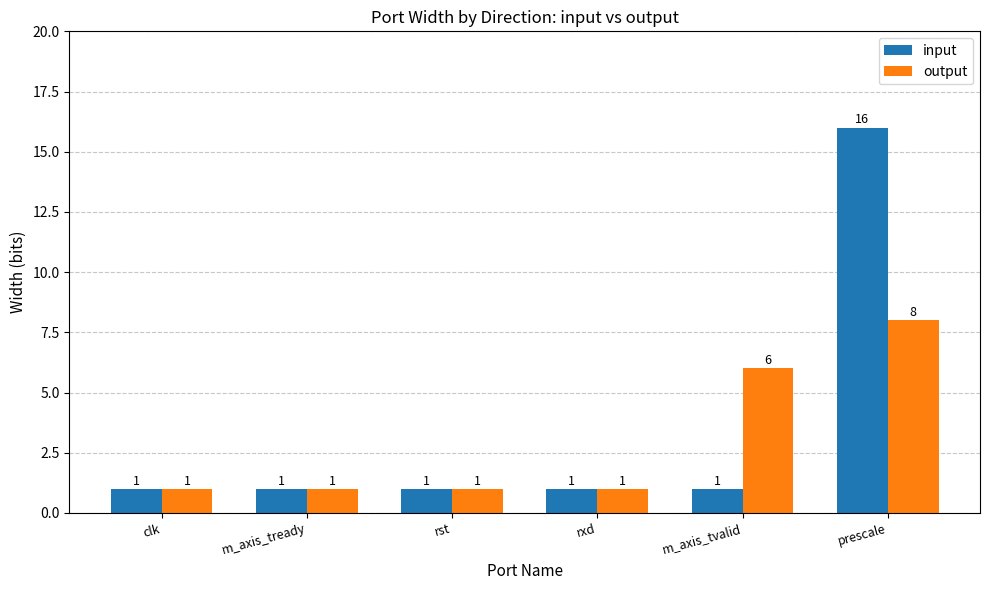

What is the total value across all series at clk?

2